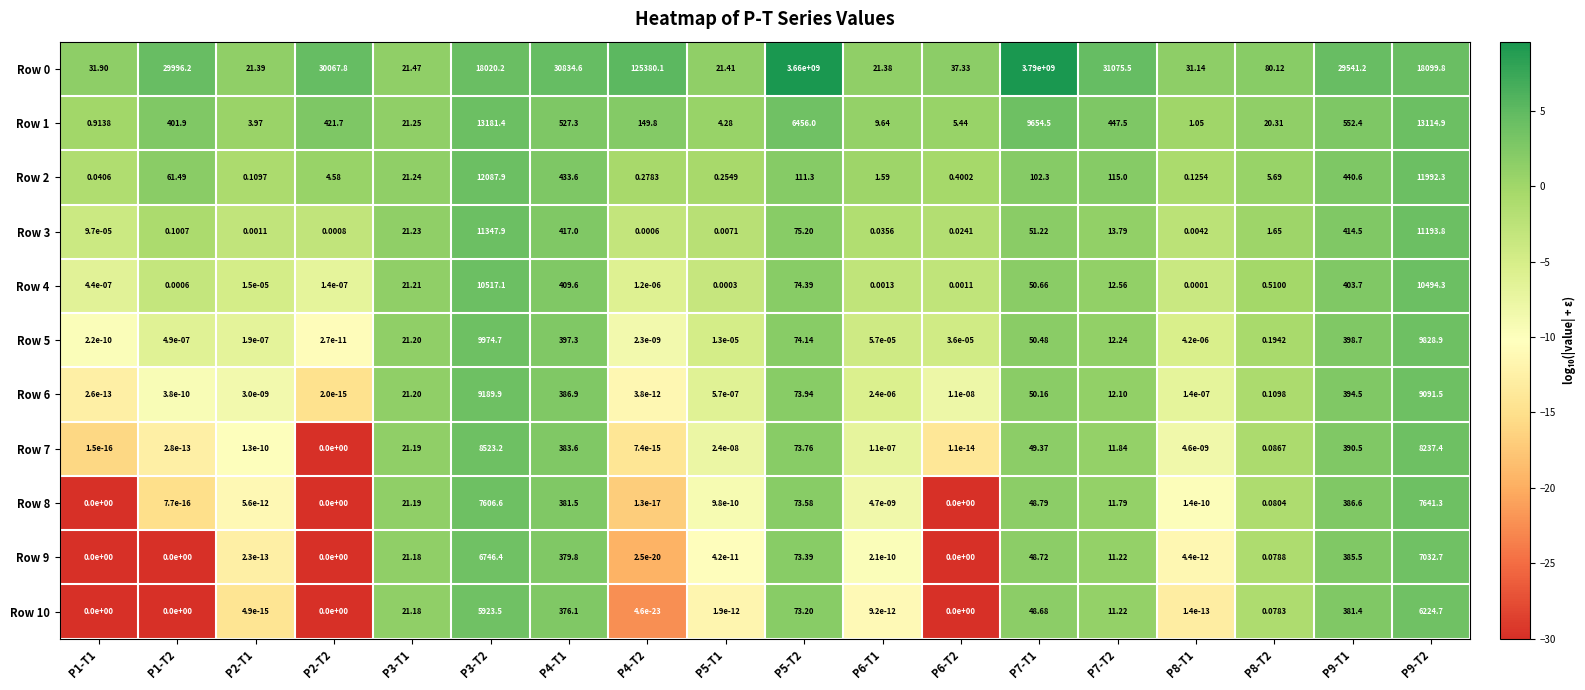

What is the maximum value shown in the chart?

9.6